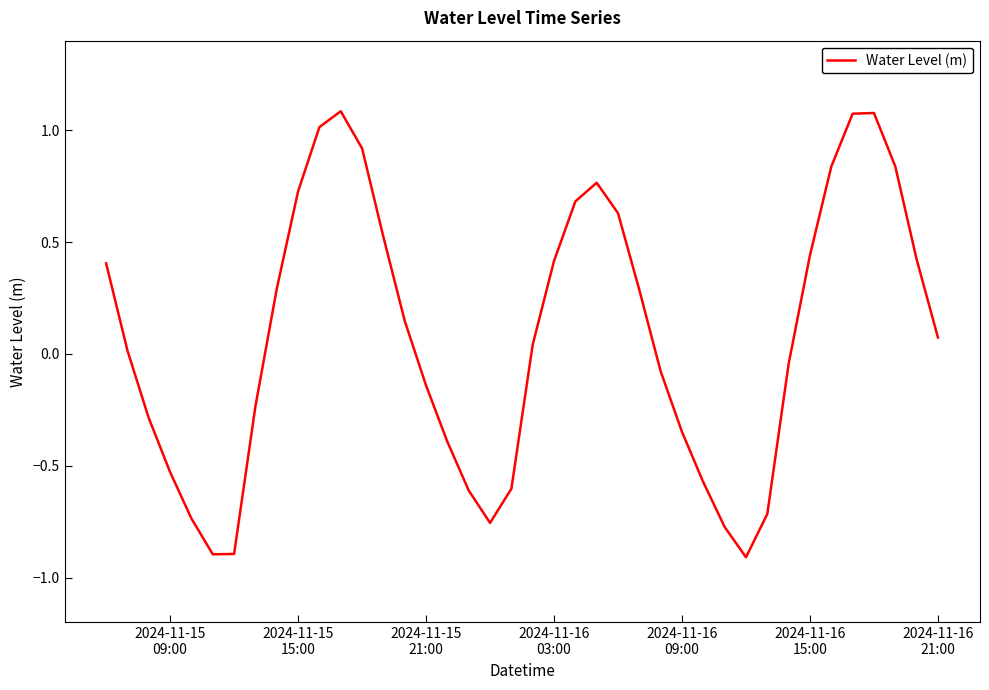

What is the difference between the maximum and minimum values?

2.0